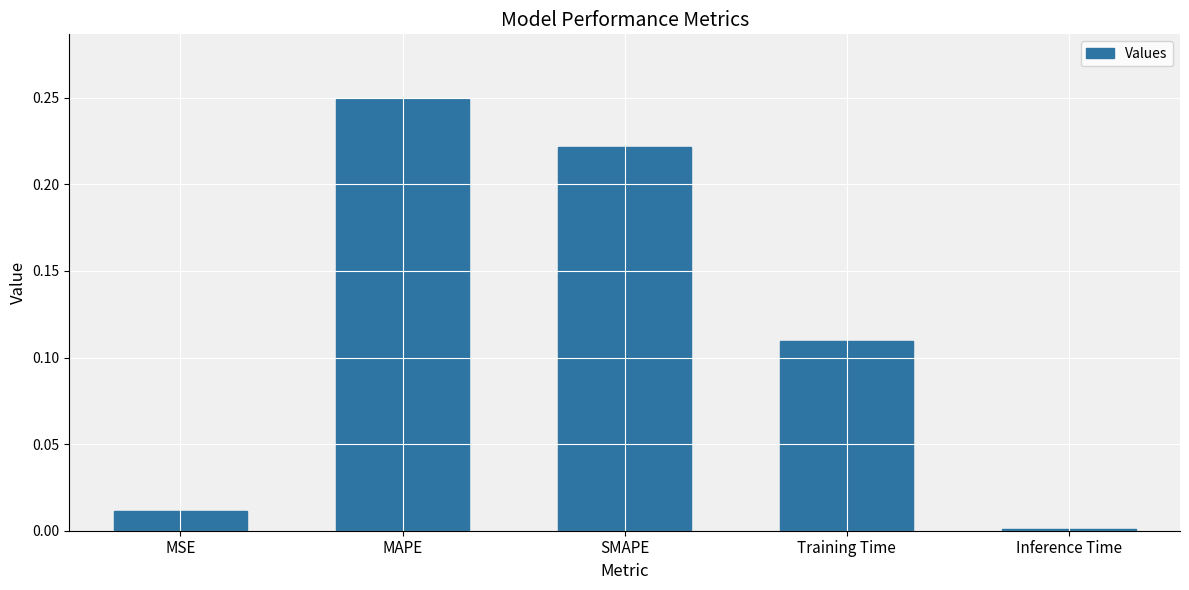

What is the sum of the values at MSE and MAPE?

0.3